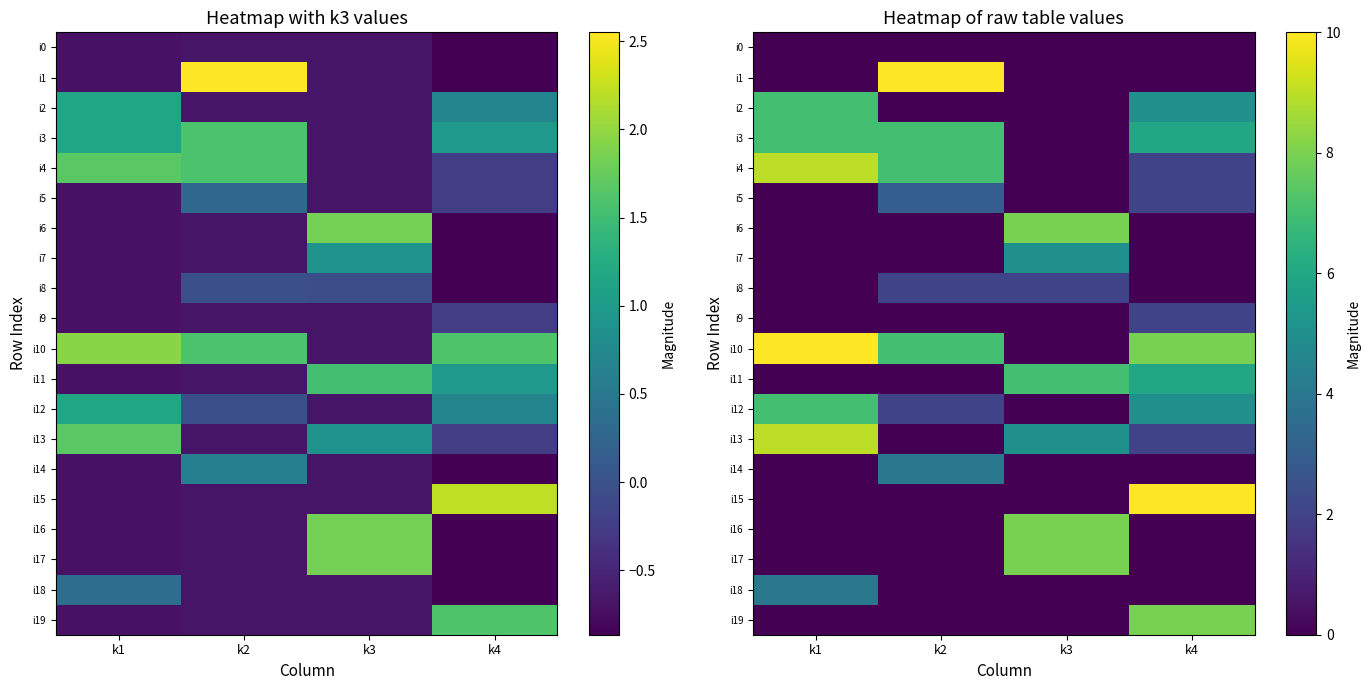

True or false: i13 has a value of 1 at k4.

False